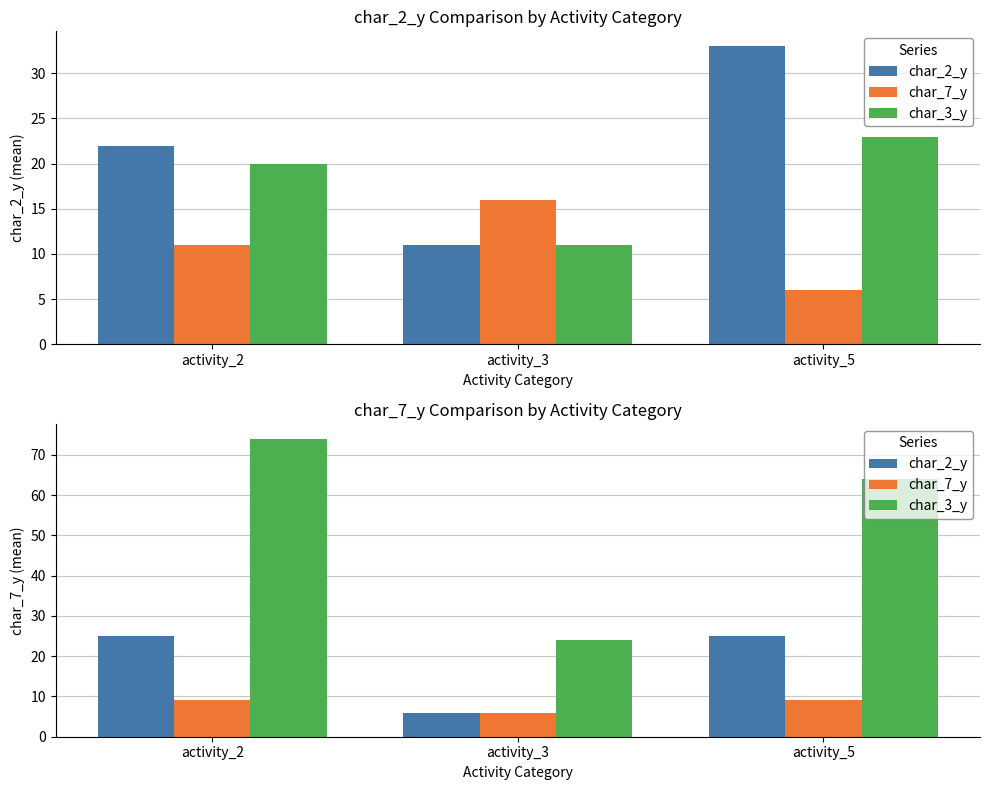

What is the difference between the highest and lowest values at activity_5?

55